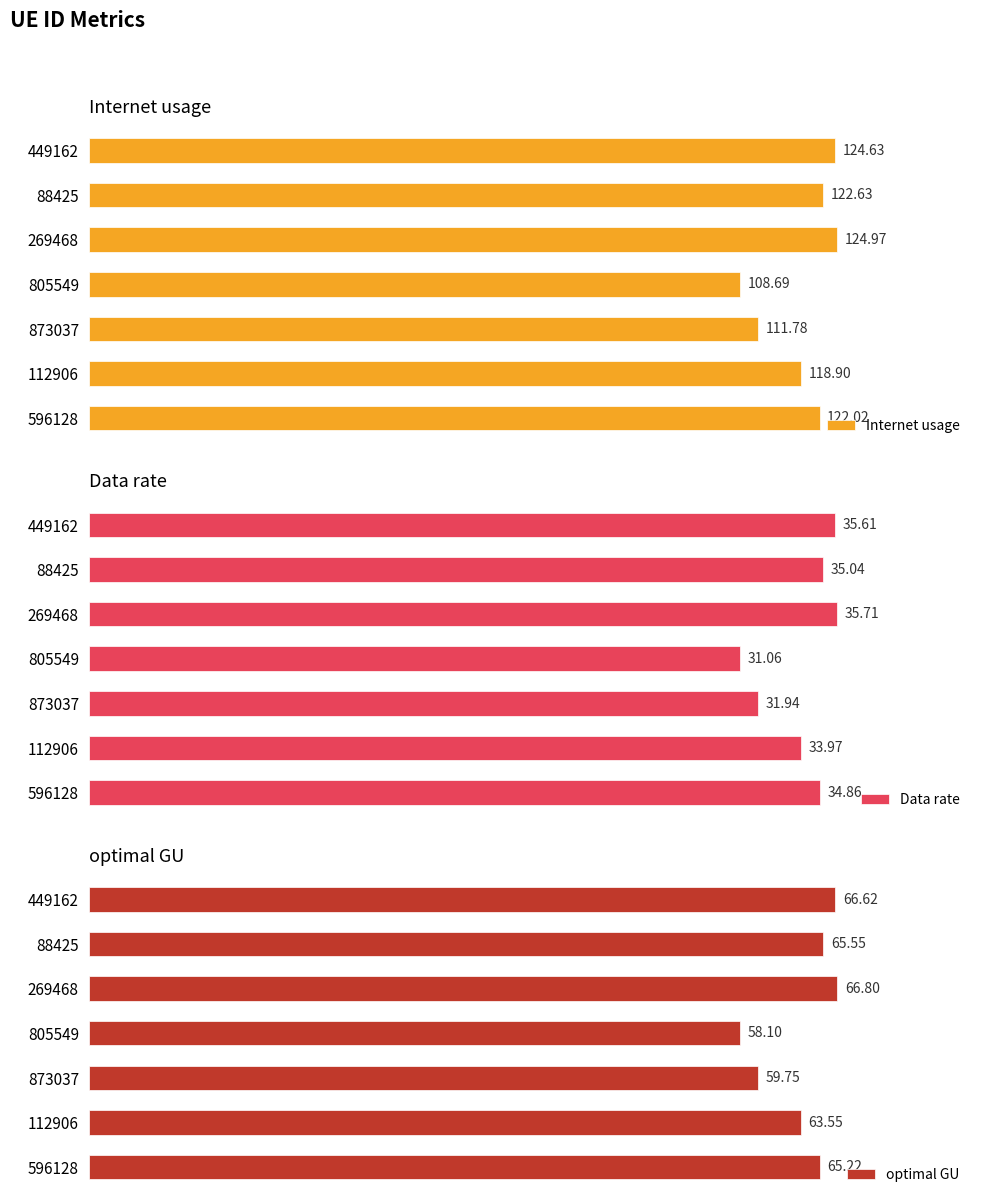

Rank the series at 873037 from lowest to highest value.

Data rate, optimal GU, Internet usage